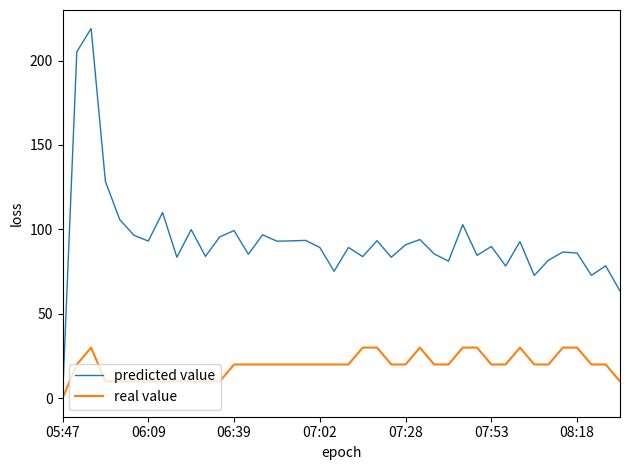

What is the highest value of the predicted value series?

219.0